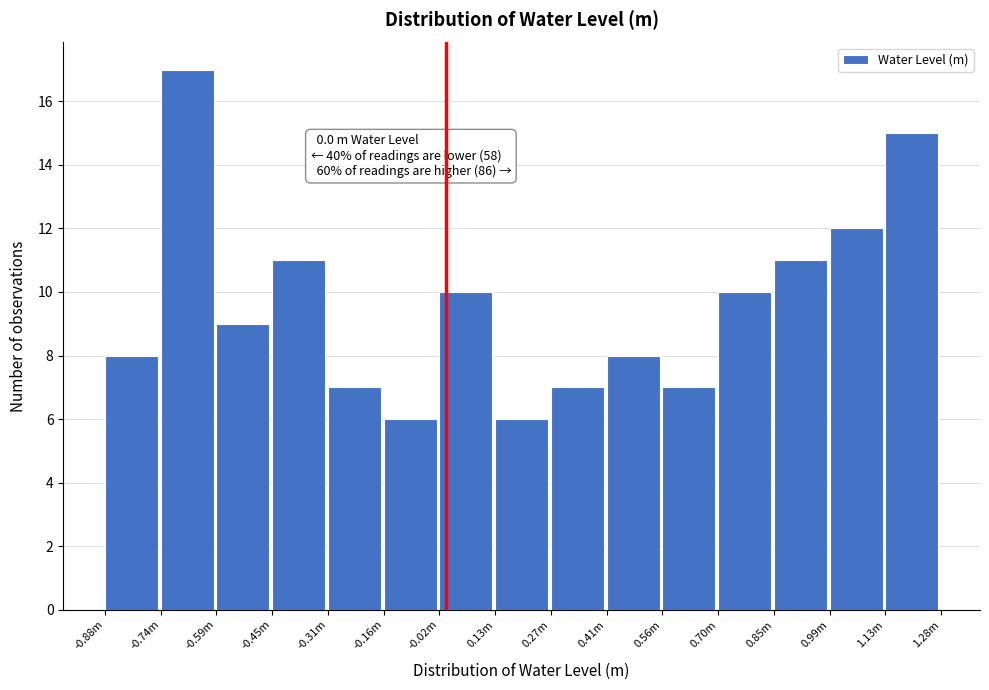

Reading left to right, transcribe all the data shown in this chart.

8	17	9	11	7	6	10	6	7	8	7	10	11	12	15